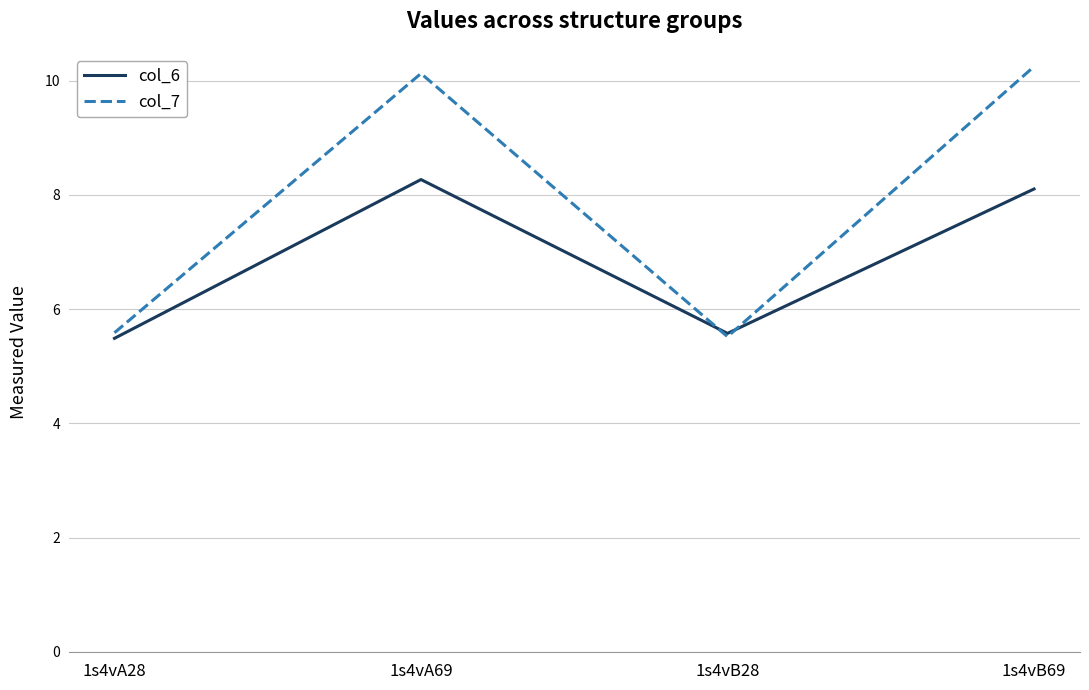

What is the maximum value for col_6?

8.3